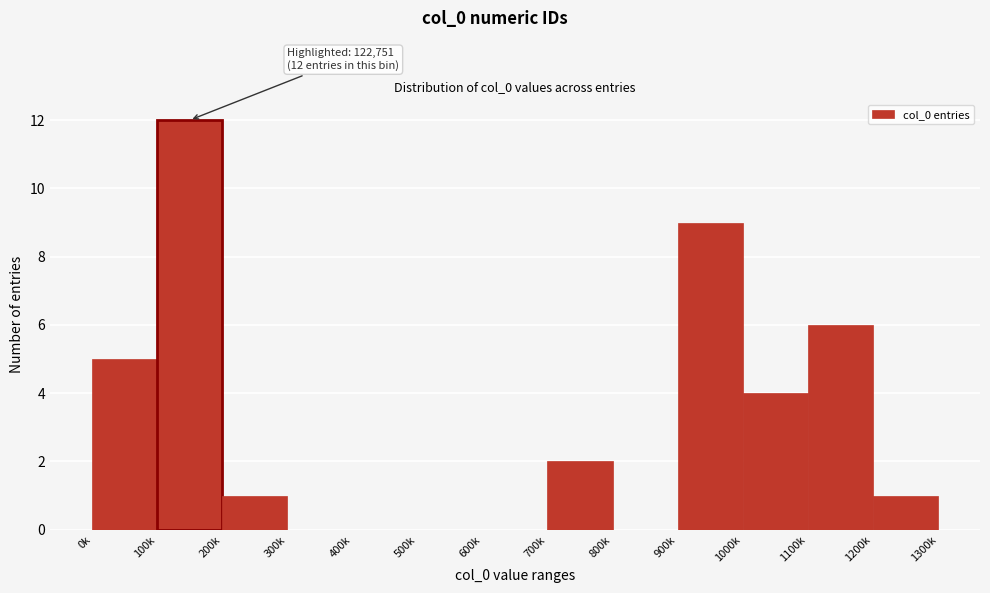

Reading left to right, transcribe all the data shown in this chart.

0k=5	100k=12	200k=1	300k=0	400k=0	500k=0	600k=0	700k=2	800k=0	900k=9	1000k=4	1100k=6	1200k=1